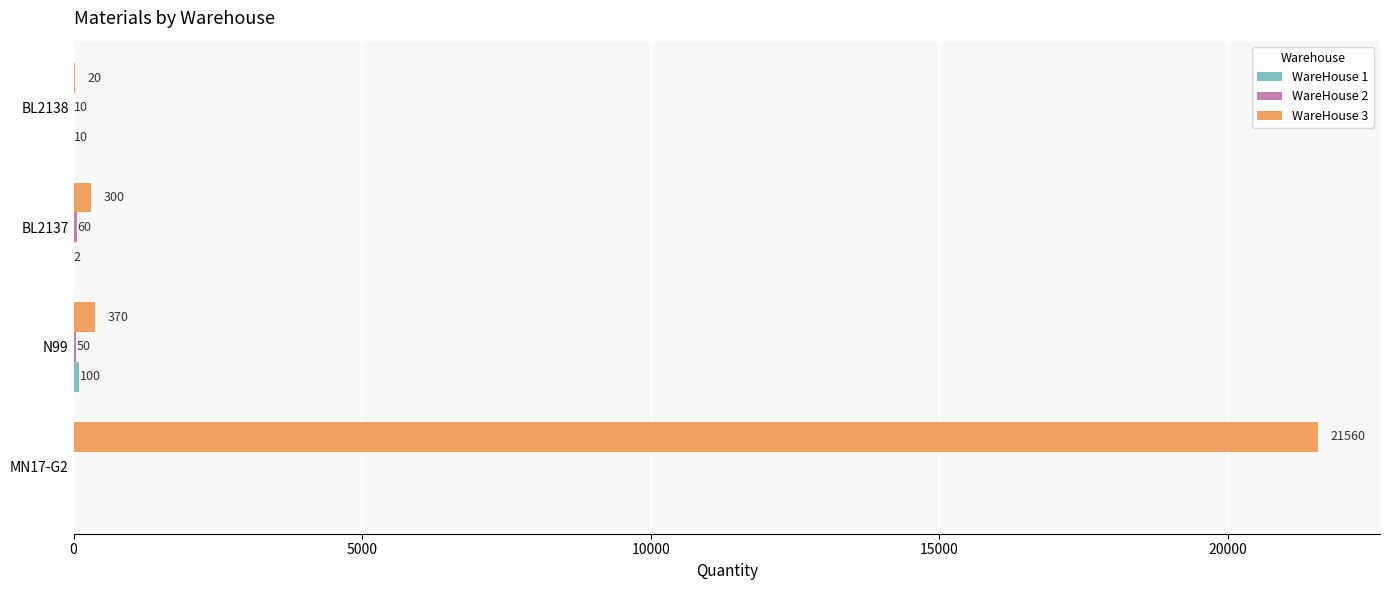

What is the greatest value displayed?

21560